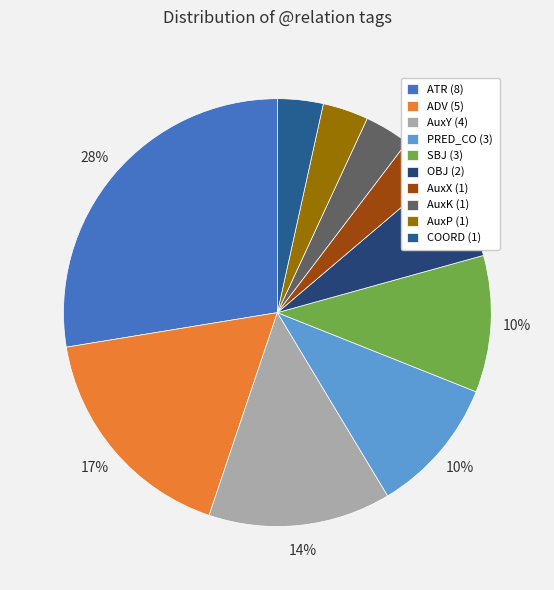

What is the smallest slice in the pie chart?

AuxX